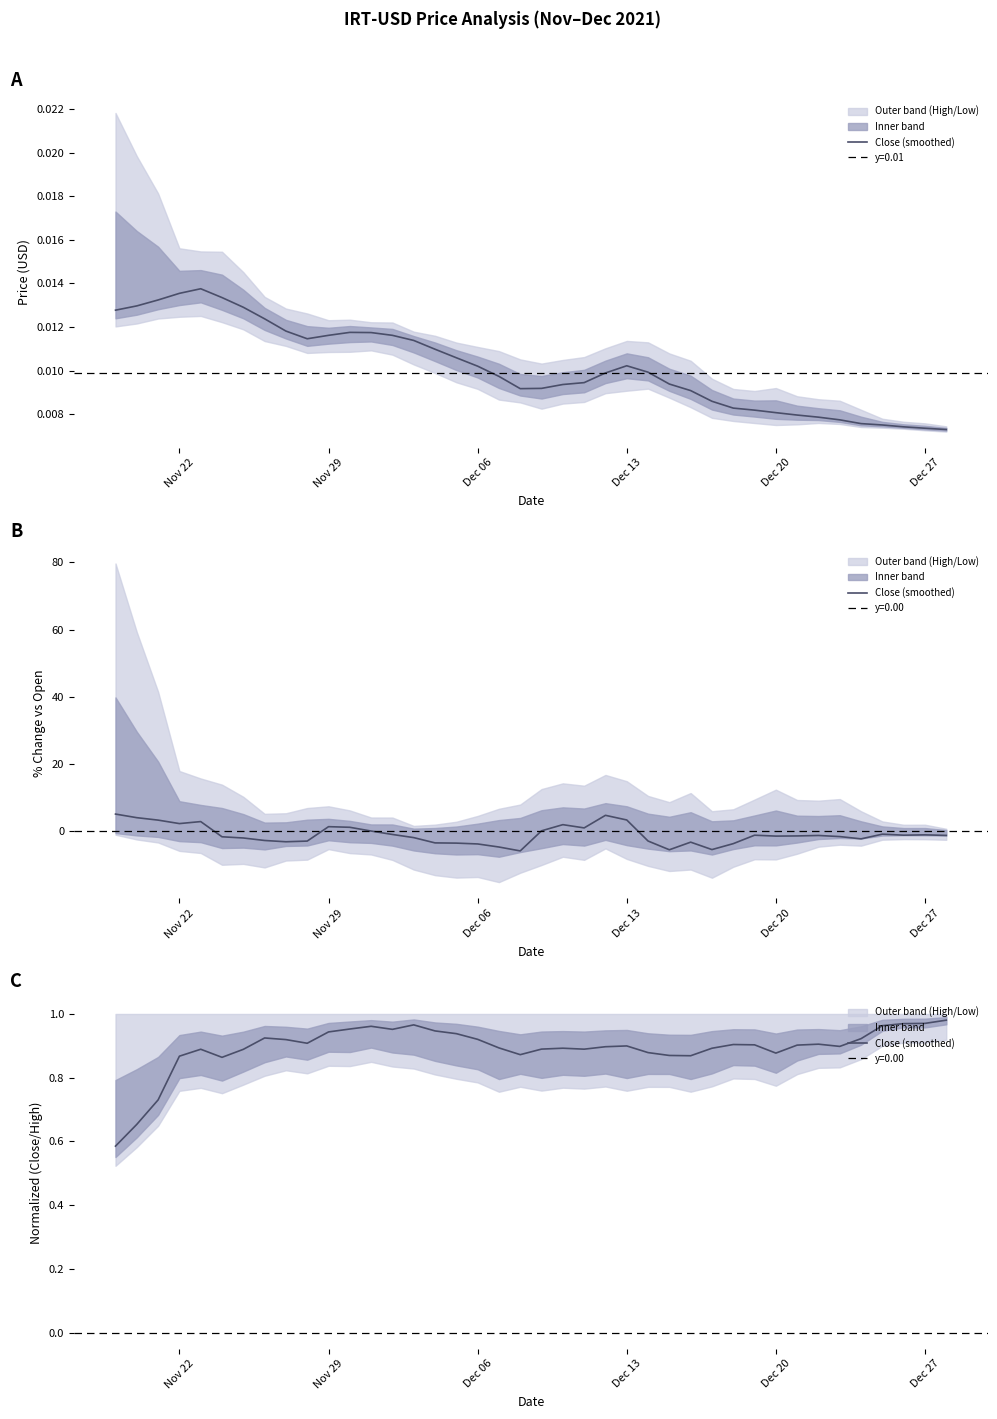

How many interior local valleys (lower than both neighbors) does the data have?

8